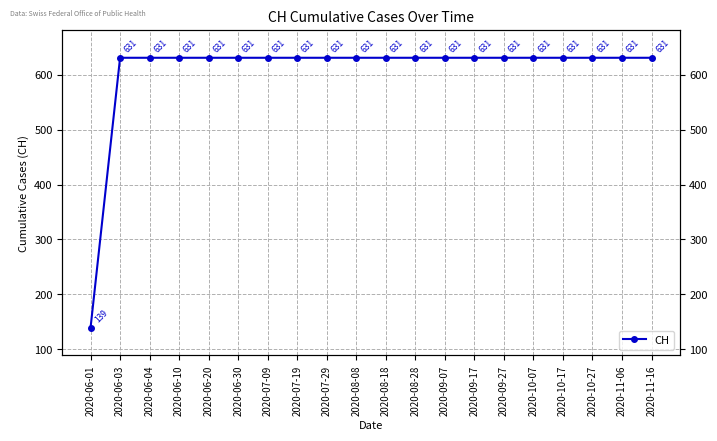

Reading left to right, list all the values displayed in this chart.

139	631	631	631	631	631	631	631	631	631	631	631	631	631	631	631	631	631	631	631